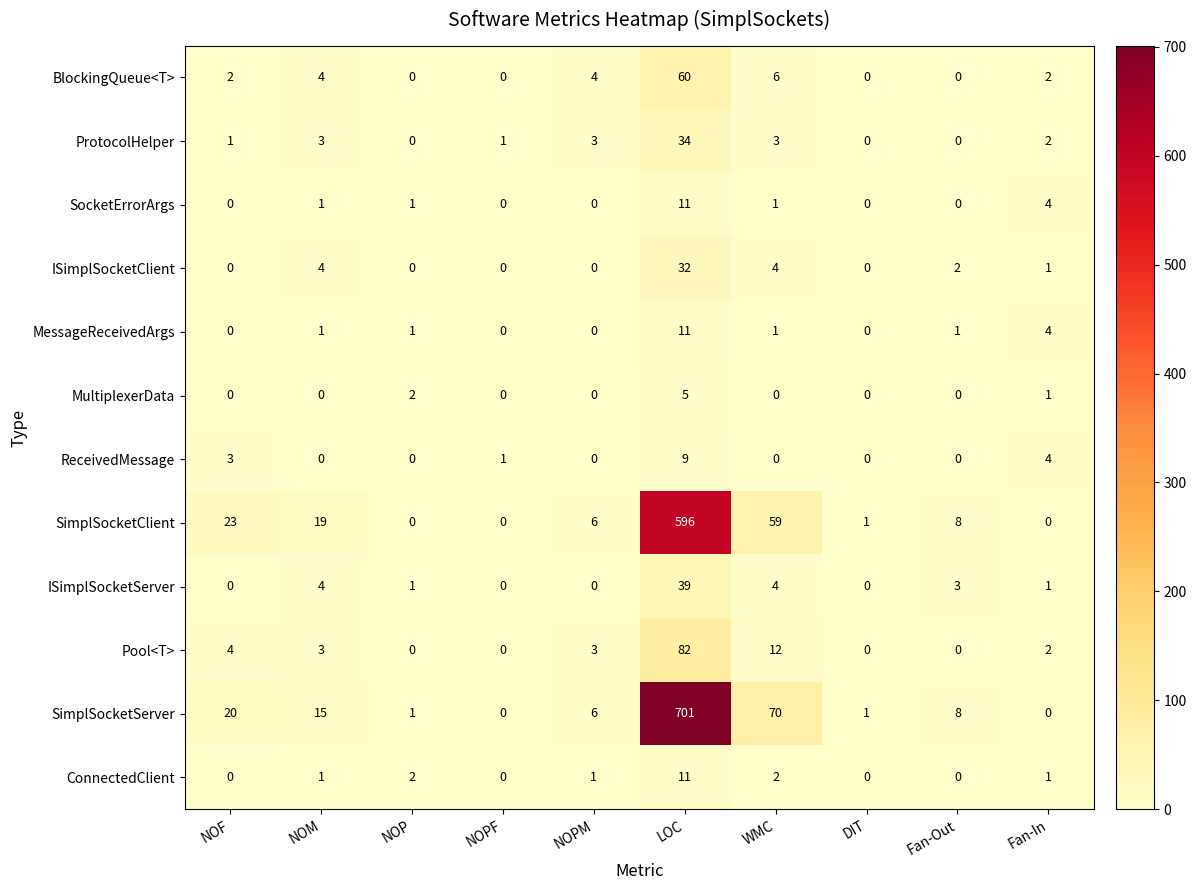

How many distinct data groups are displayed?

12